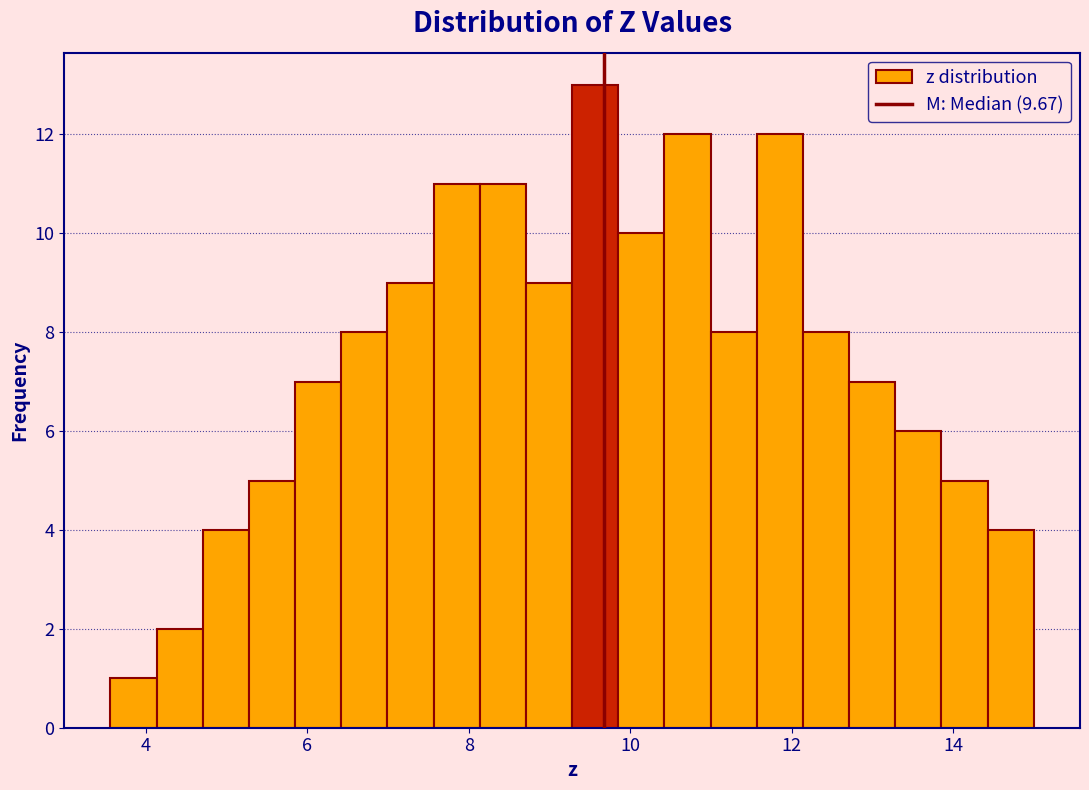

Around what value on the x-axis is the tallest bar? Give the approximate position of its centre, as read against the axis.

9.6